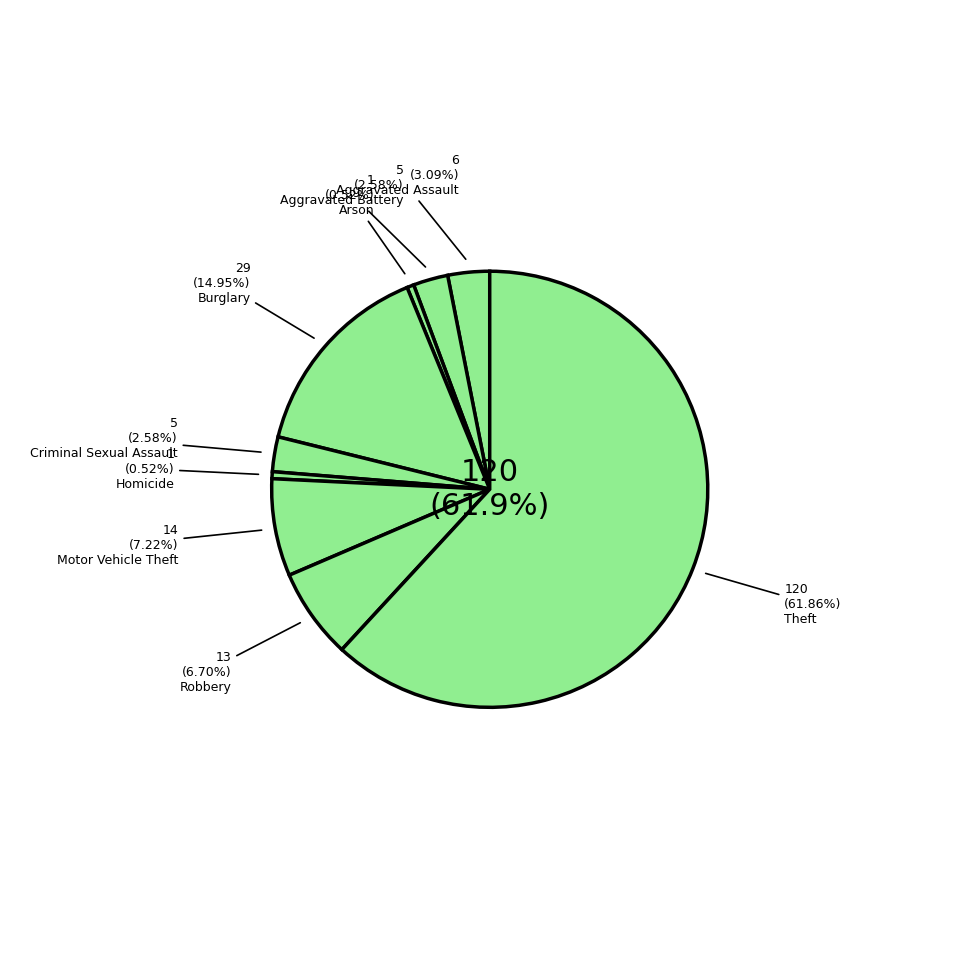

What is the majority slice?

Theft